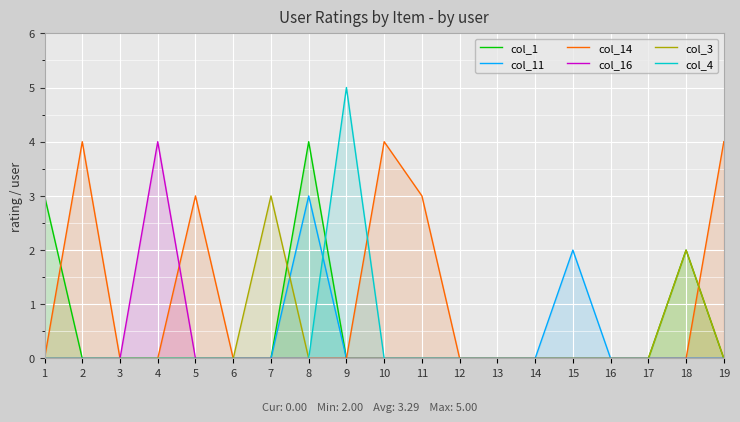

How many series are shown in this chart?

6